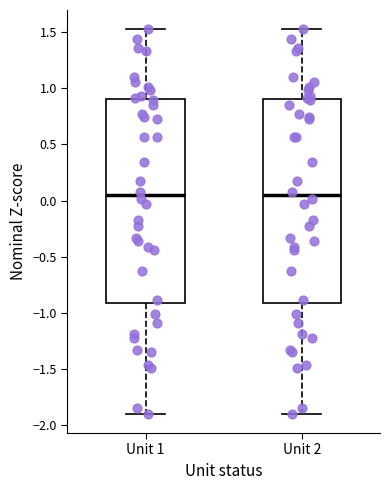

Reading left to right, read every box against the y-axis: the position of its median line, the range the box covers, and the ends of its whiskers. The values are not printed on the chart, so give them approximately, as read against the axis.

Unit 1: median 0.05, box -0.90 to 0.90, whiskers -1.90 to 1.55
Unit 2: median 0.05, box -0.90 to 0.90, whiskers -1.90 to 1.55